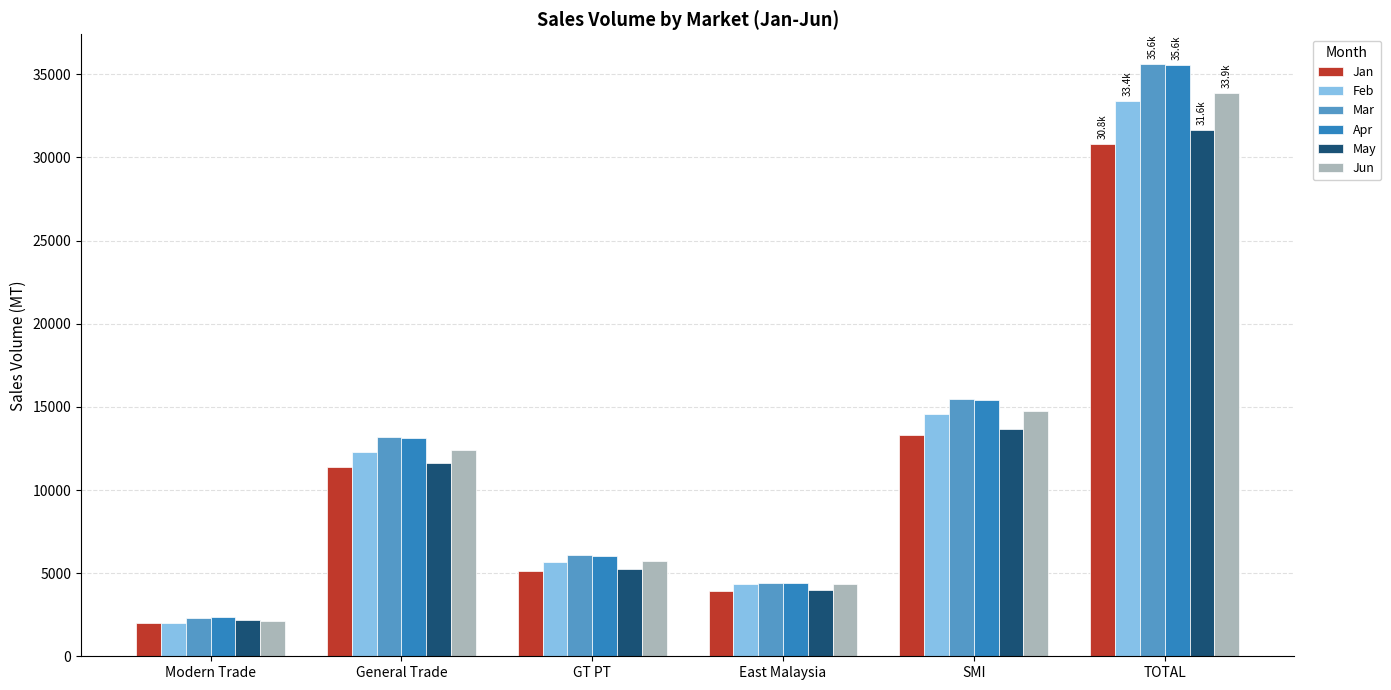

Which category has the highest value across all series?

TOTAL